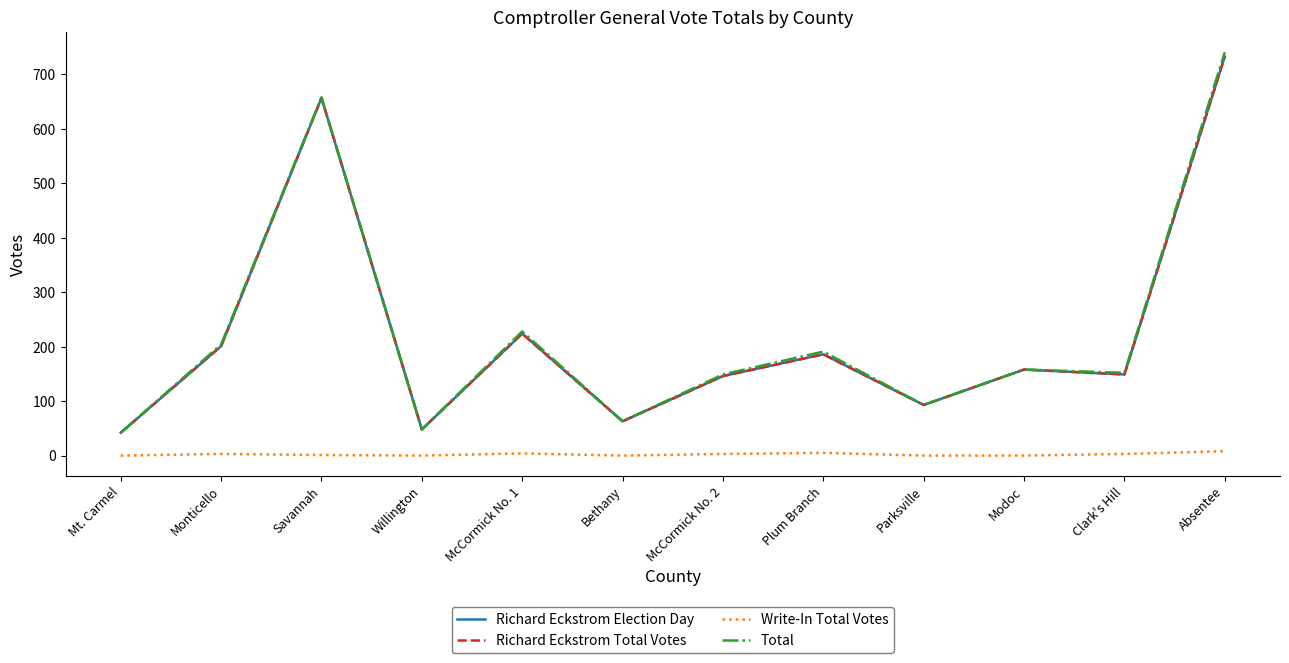

Which label corresponds to the largest value in the chart?

Absentee